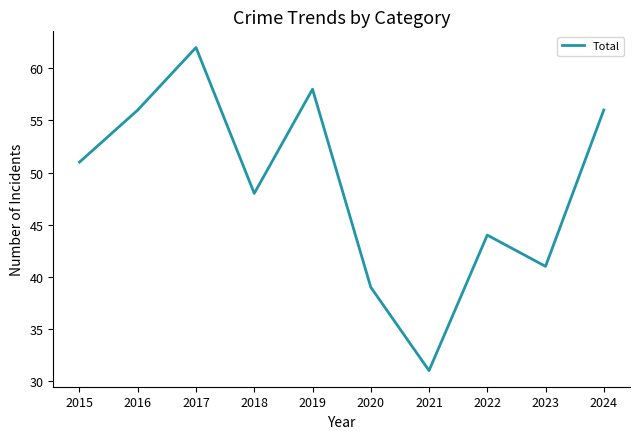

Is it true that the value at 2021 is 31?

True